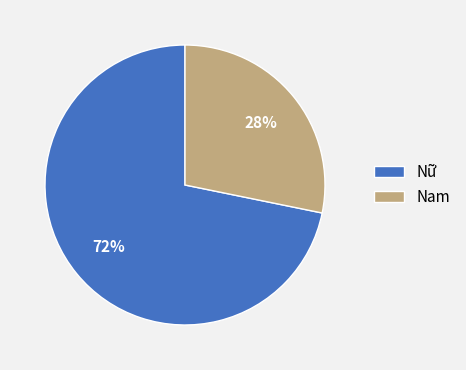

True or false: Nam accounts for 43% of the total.

False